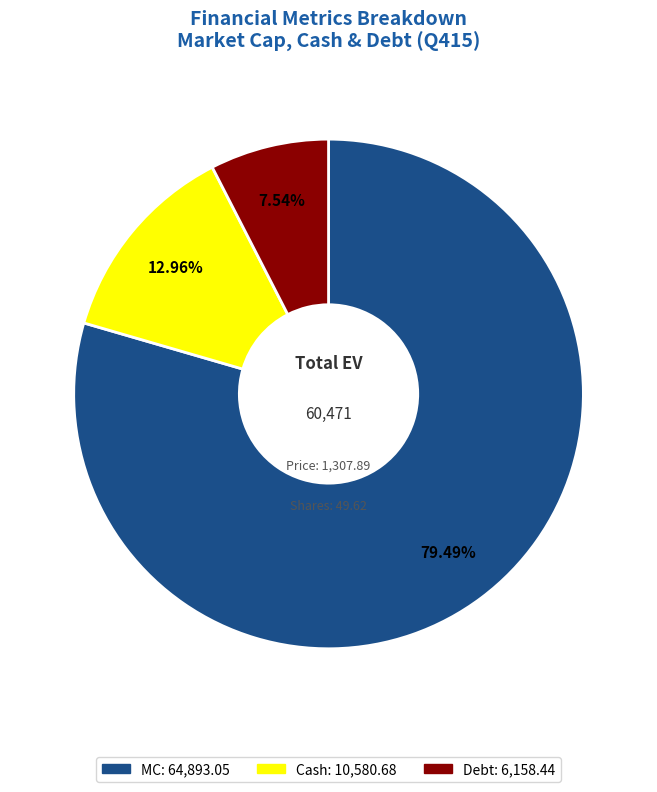

How many segments does this pie chart have?

3